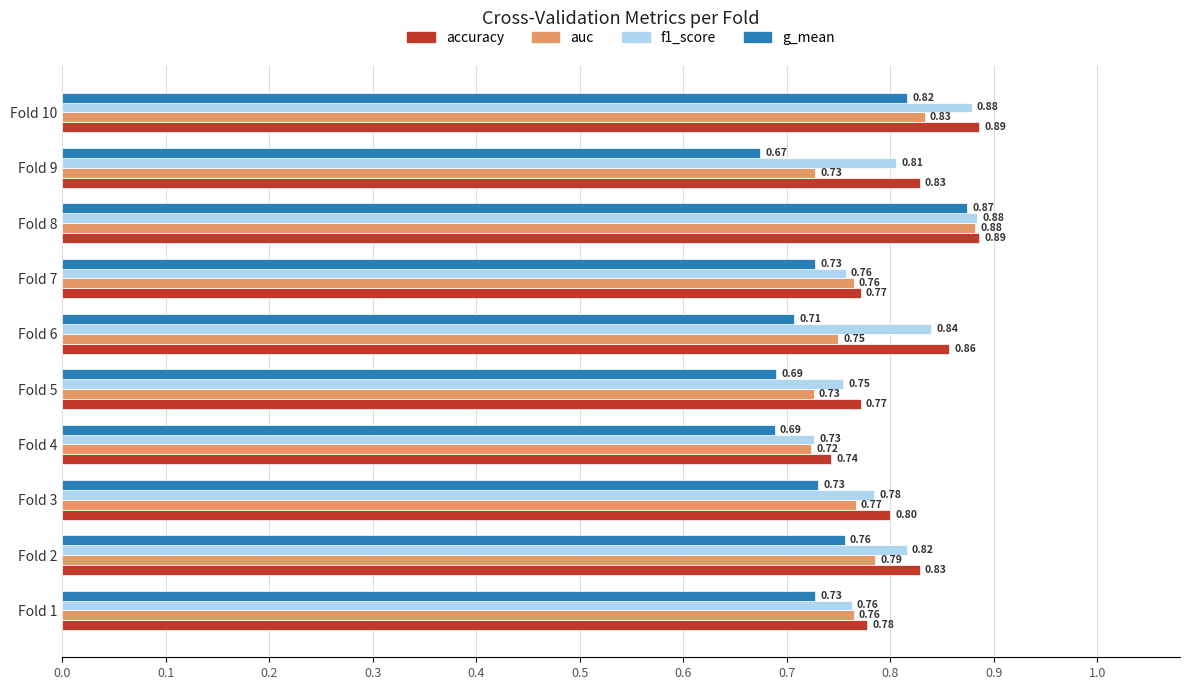

Which series changed the most between Fold 3 and Fold 9?

g_mean